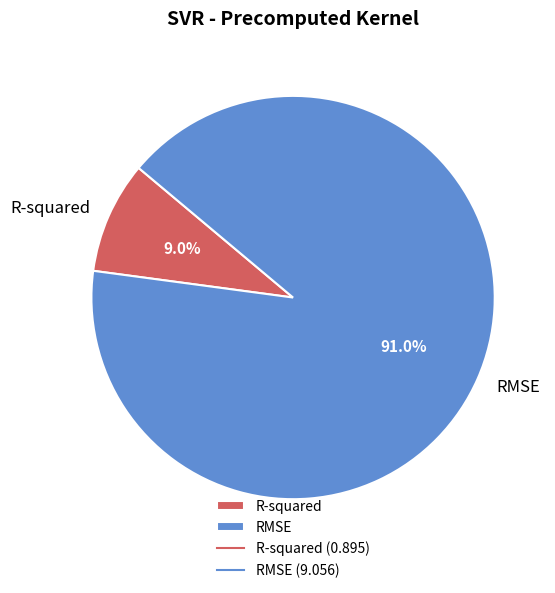

How many segments does this pie chart have?

2